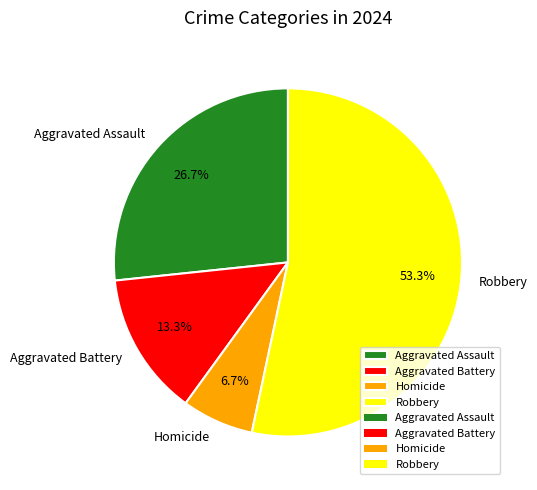

Is the sum of Robbery and Homicide greater than half?

Yes